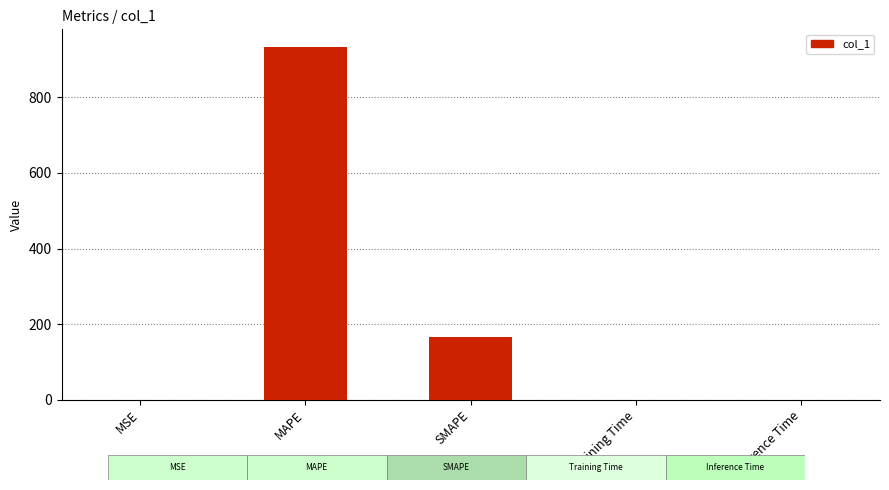

Between MSE and SMAPE, which is larger?

SMAPE